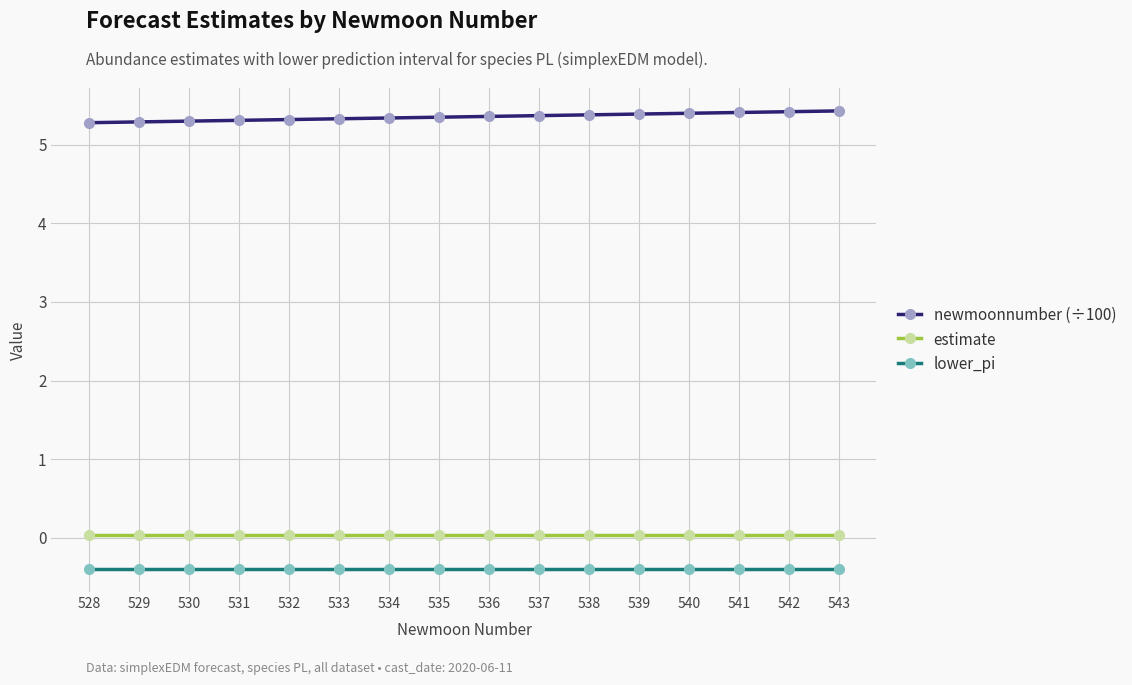

How many categories are shown in the chart?

16